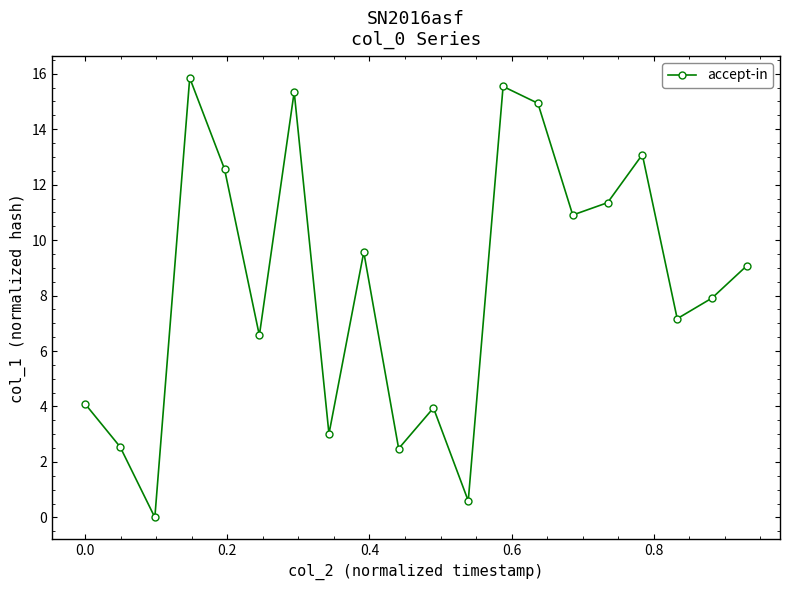

What is the maximum value shown in the chart?

15.9